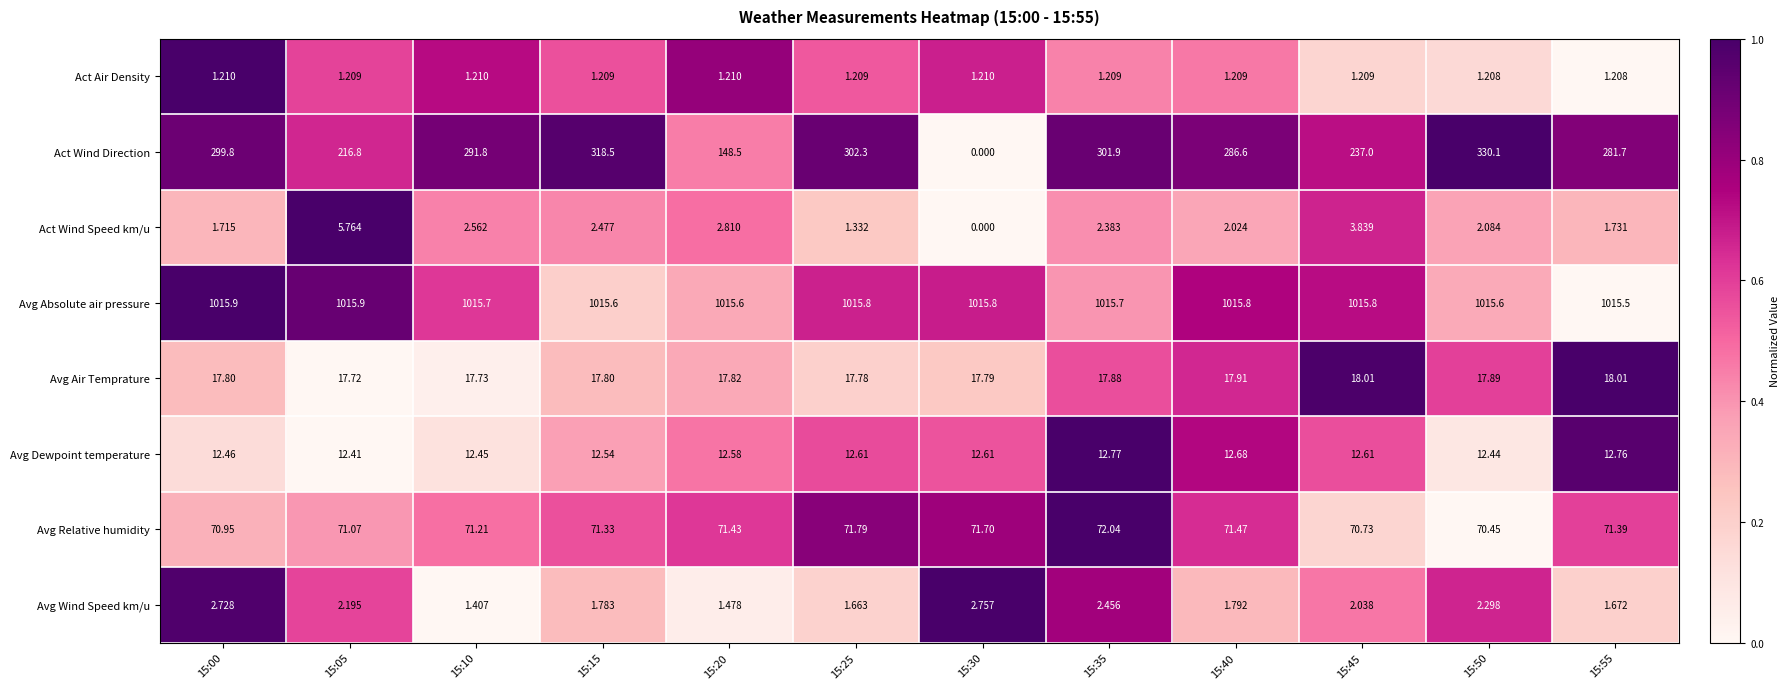

Which category has the lowest value across all series?

15:30